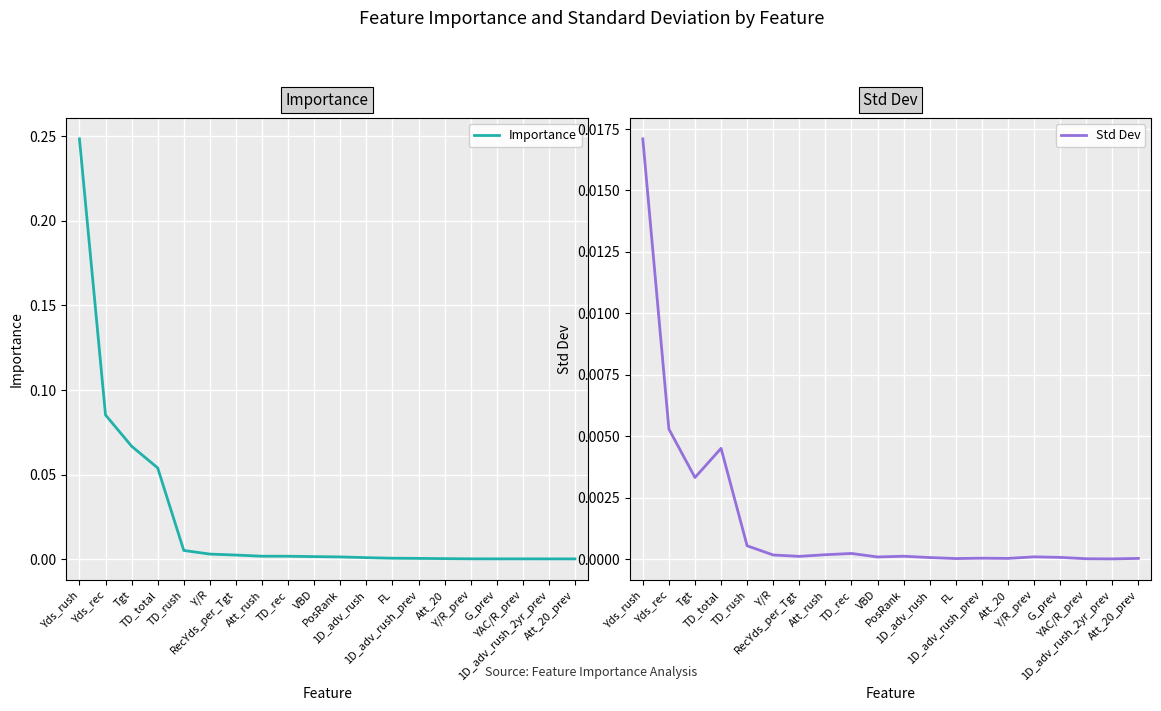

True or false: Std Dev and Importance intersect in this chart.

False